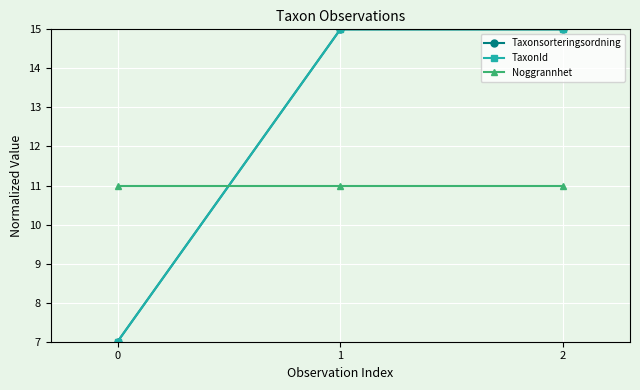

Does the chart display data point markers on the line(s)?

Yes